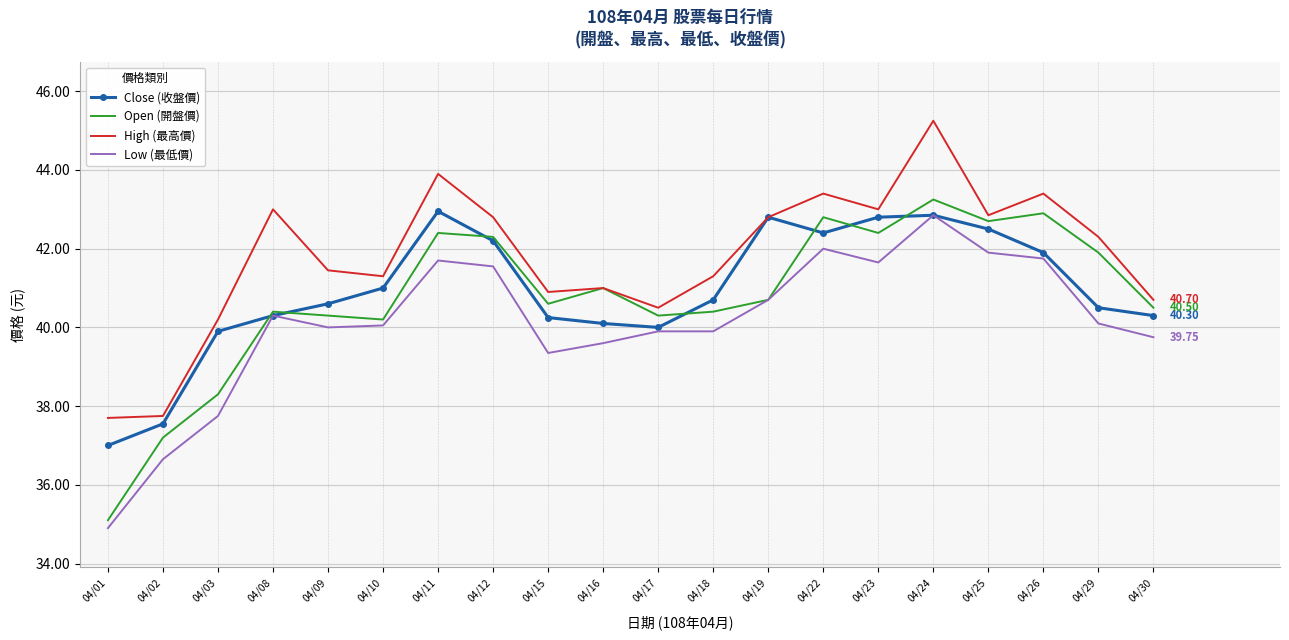

Which series changed the most between 04/15 and 04/25?

Low (最低價)